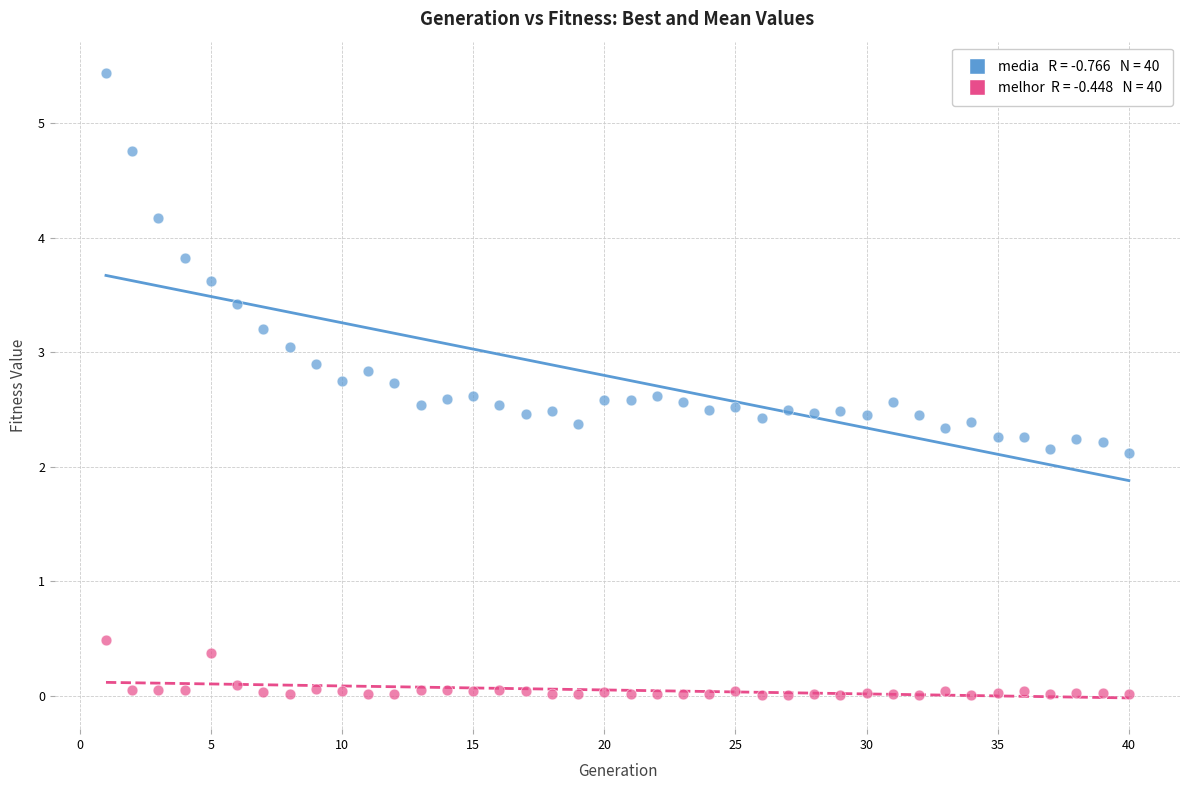

Across all data points, what is the range of X values (max minus min)?

39.0